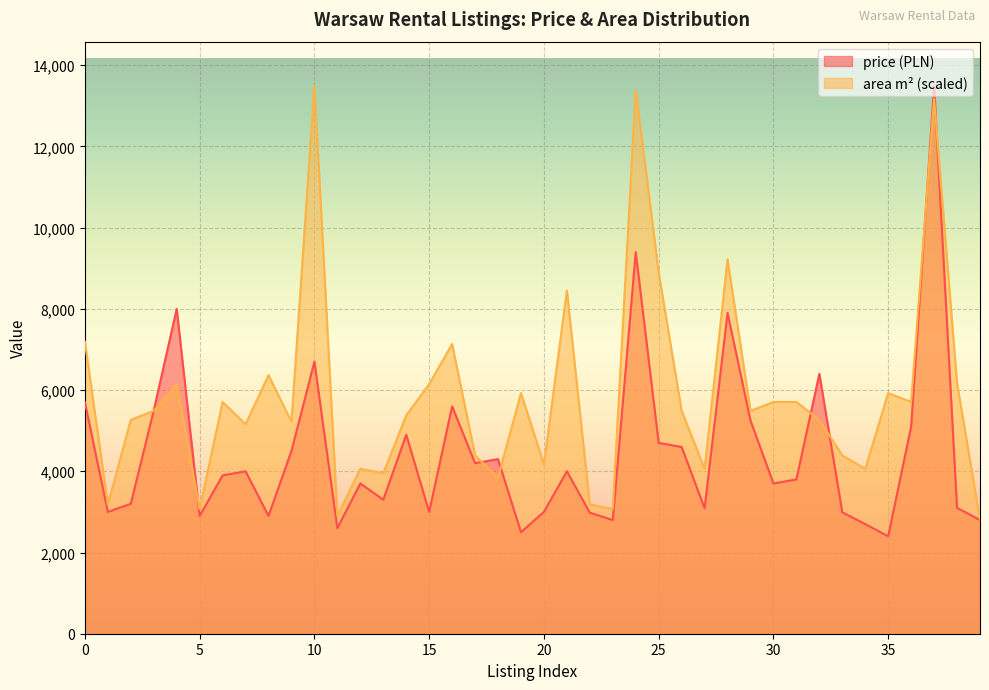

At 2025-06-06, list the series in order from largest to smallest.

price, area